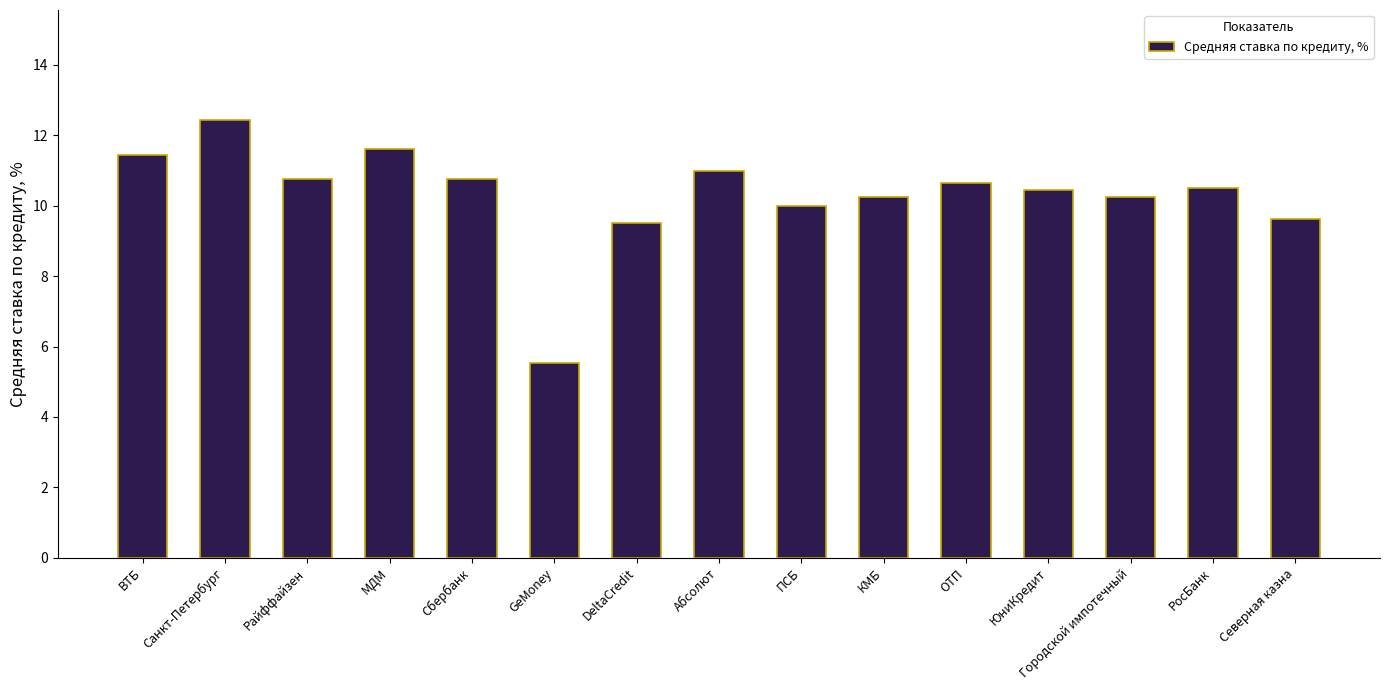

What is the ratio of the value at Санкт-Петербург to the value at ЮниКредит?

1.2